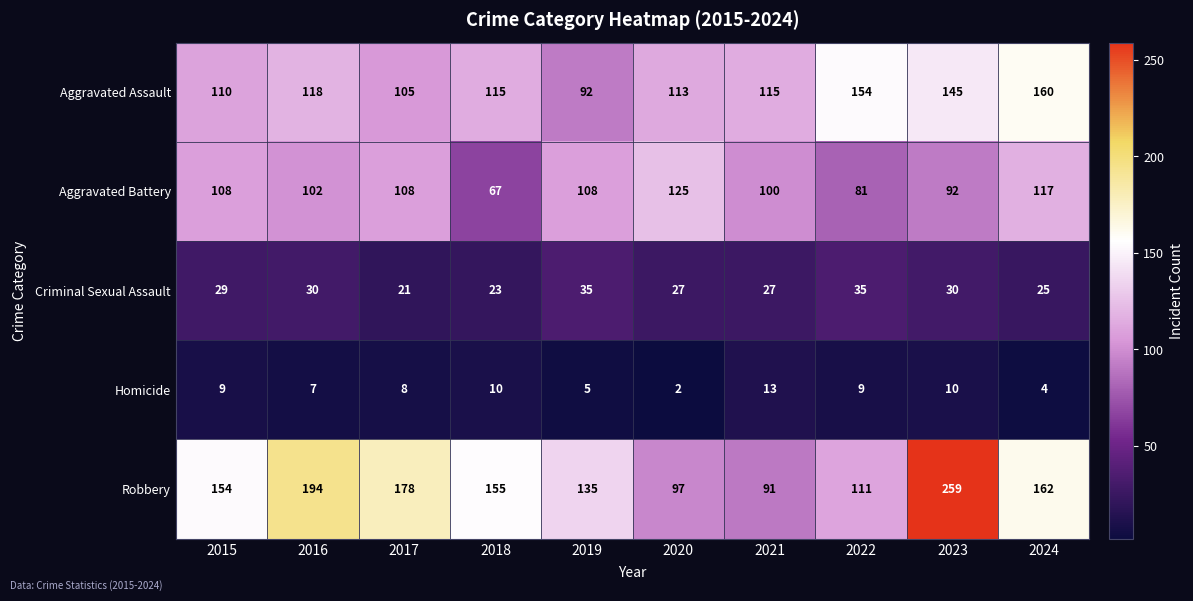

What is the greatest value displayed?

259